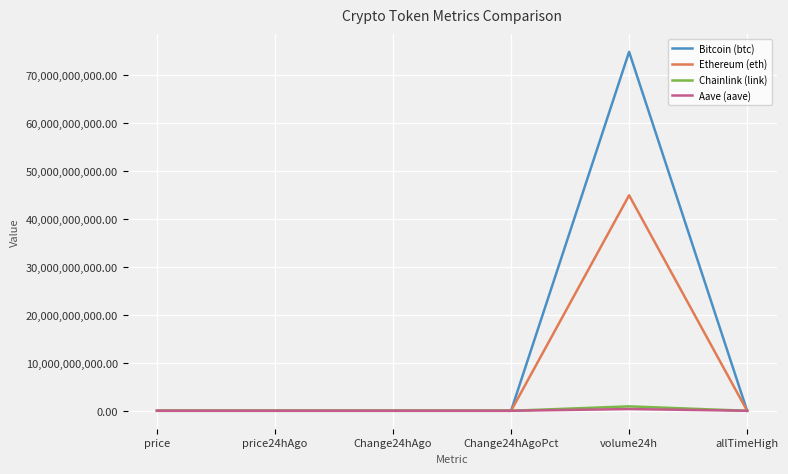

At which label is Bitcoin (btc) closest to 37443572051?

allTimeHigh